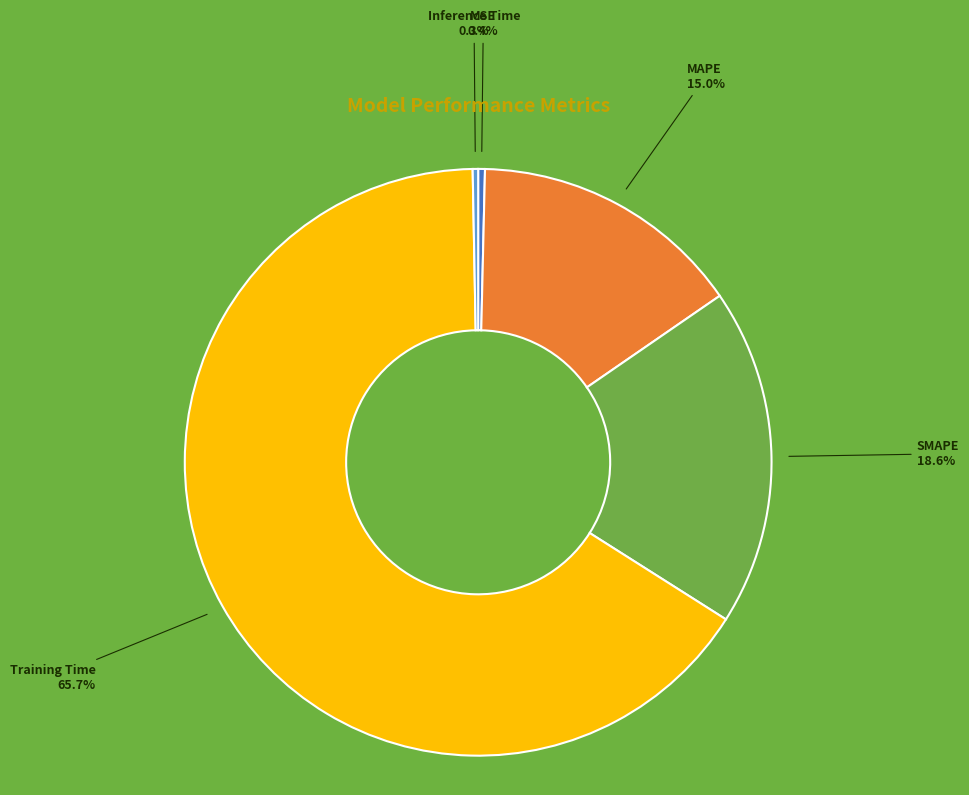

What percentage is NOT represented by Training Time?

34.3%